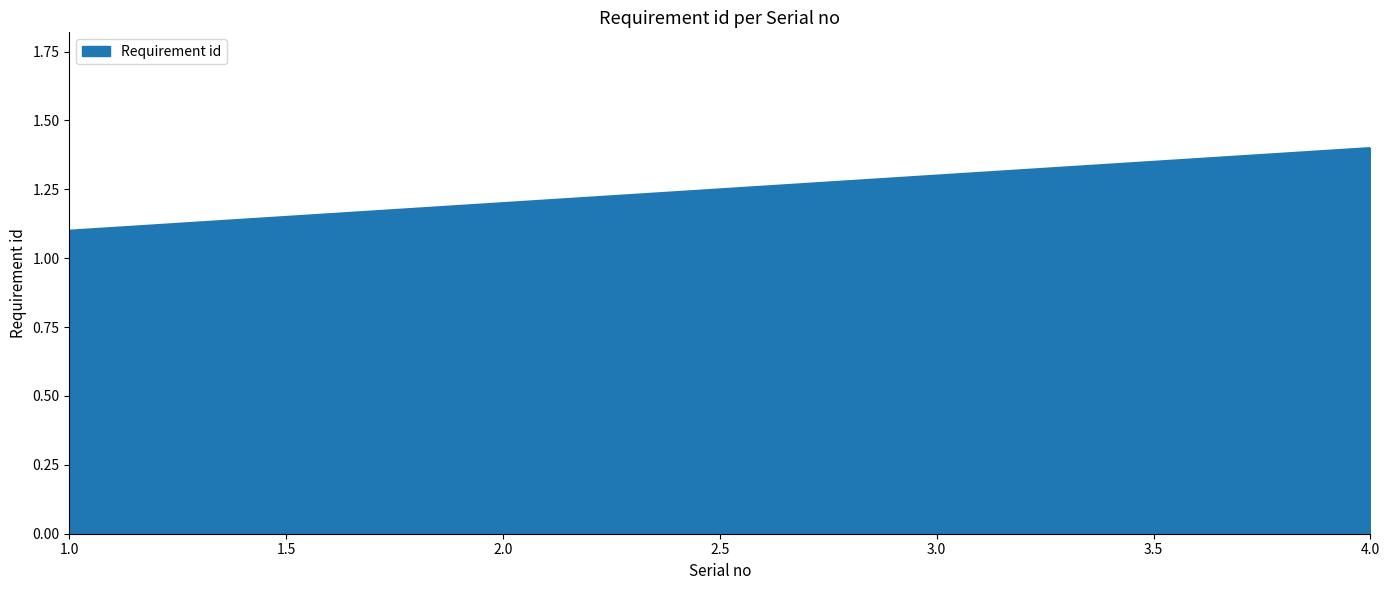

The chart shows a value of 1.5 at 1.0. True or false?

False